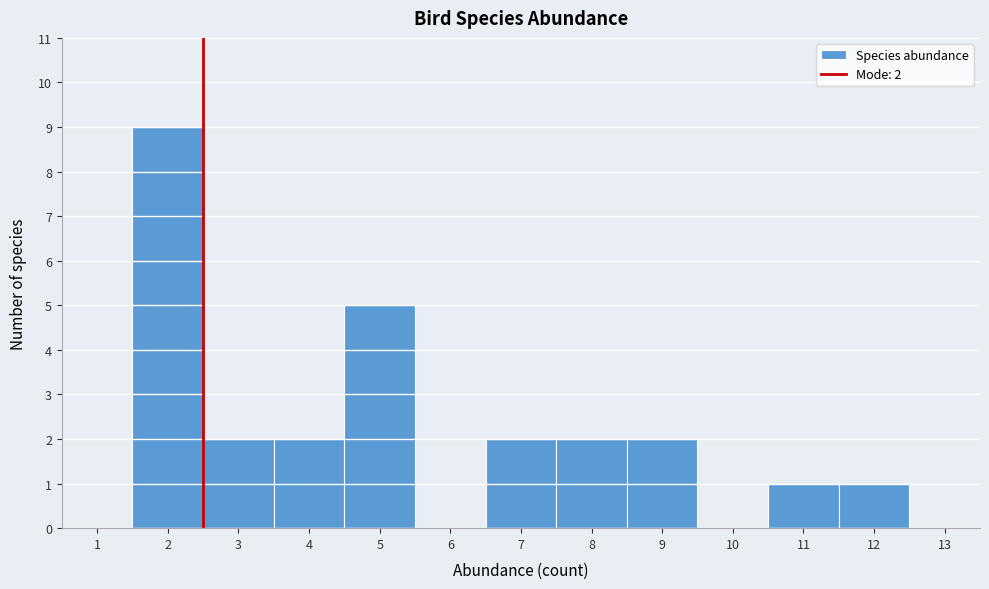

Reading left to right, what are all the values shown in this chart?

1=0	2=9	3=2	4=2	5=5	6=0	7=2	8=2	9=2	10=0	11=1	12=1	13=0